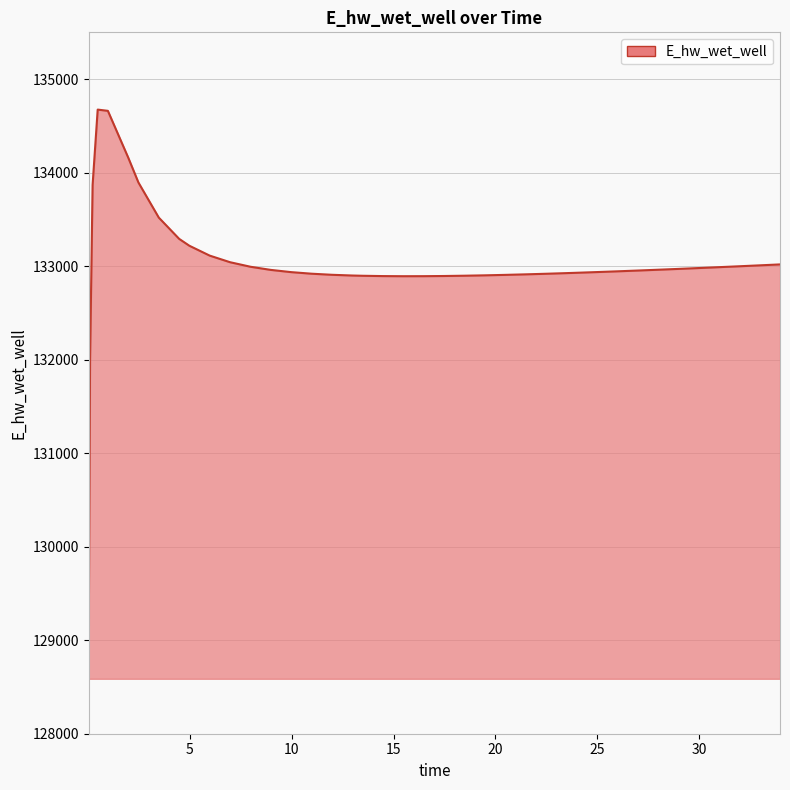

What is the difference between the maximum and minimum values?

5586.4